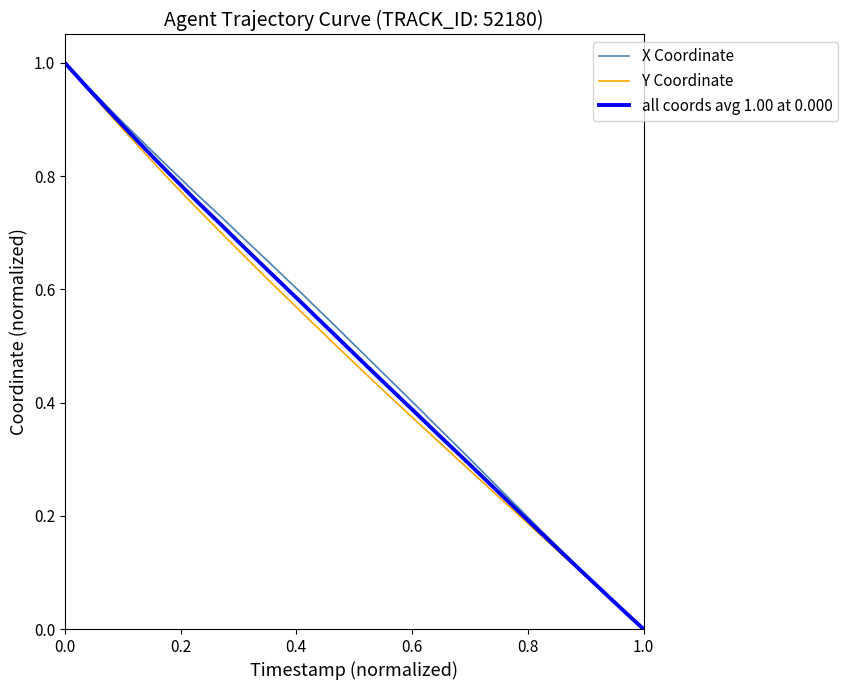

Rank the series by their average value, from highest to lowest.

X Coordinate, all coords avg 1.00 at 0.000, Y Coordinate